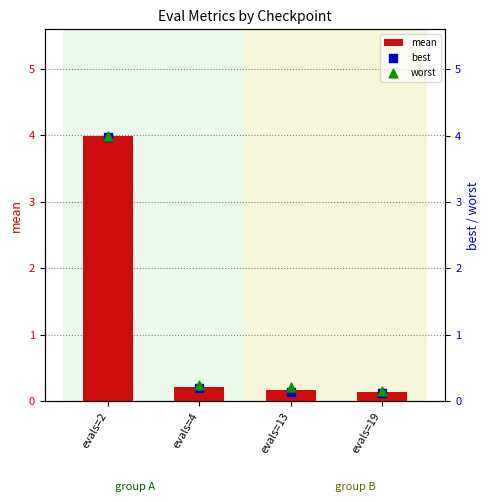

At which category is the sum across all series the highest?

evals=2